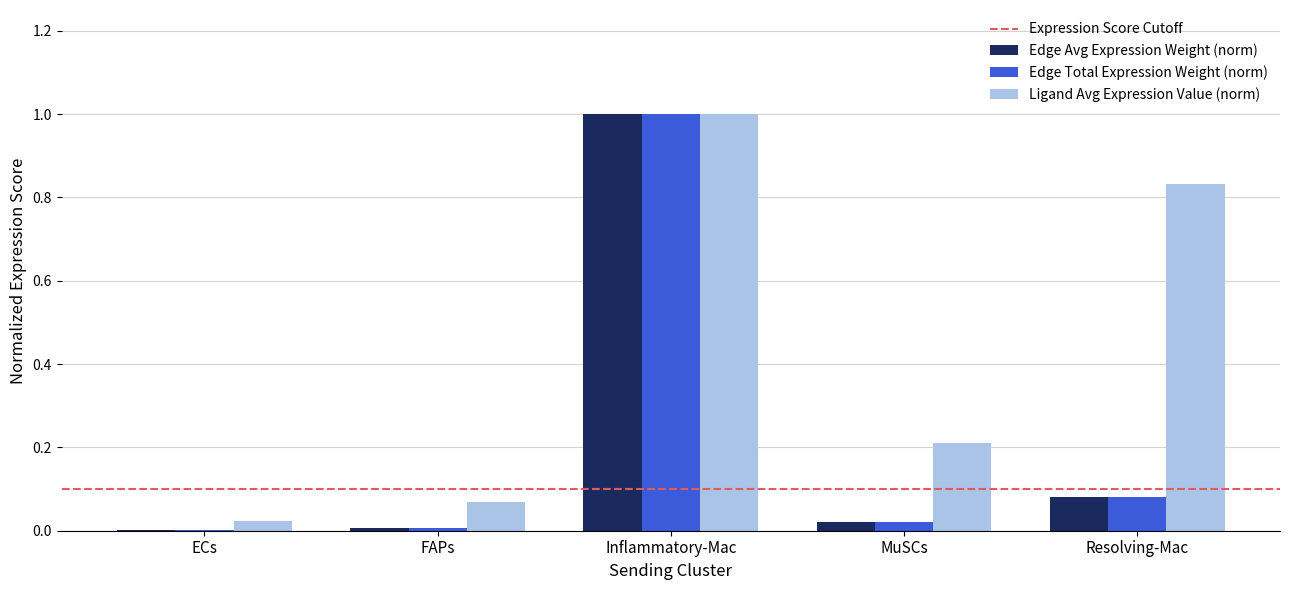

Read the Edge Total Expression Weight (norm) value at Inflammatory-Mac.

1.0